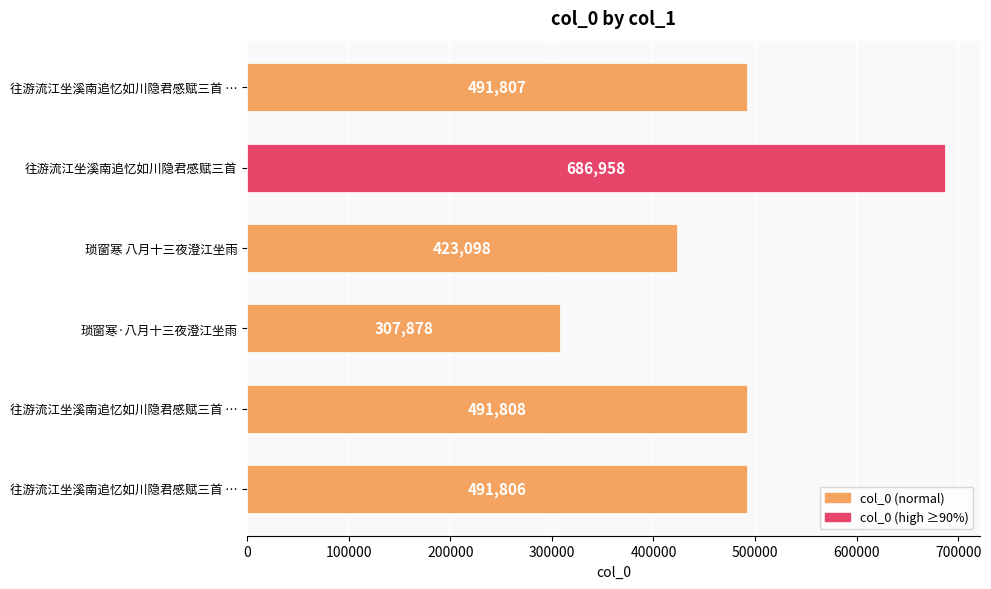

How many bars are there in total?

6